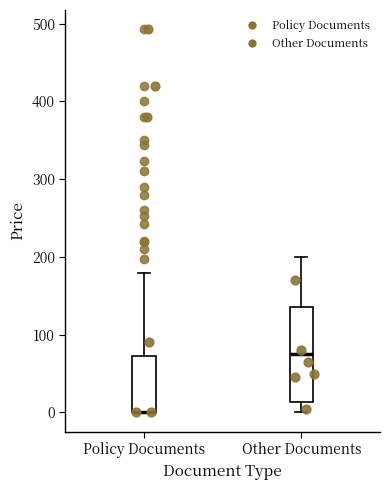

Where is the lower edge of the box for Policy Documents on the y-axis? The values are not printed on the chart, so give them approximately, as read against the axis.

0